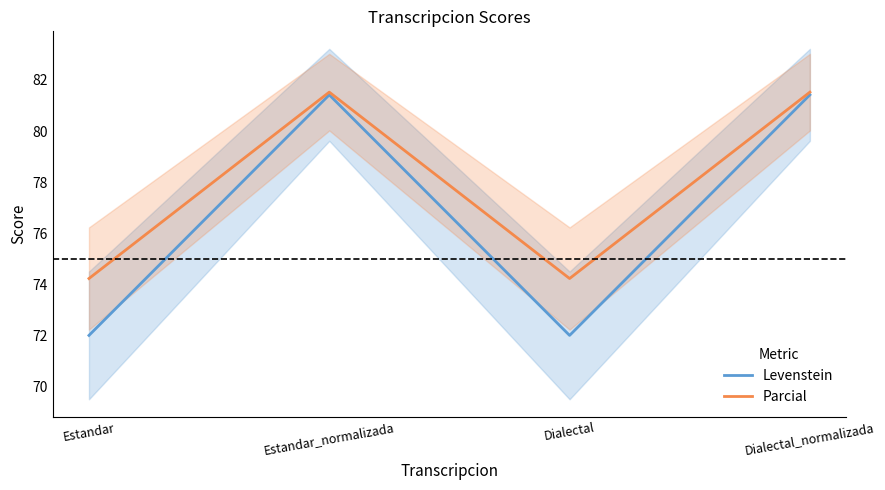

Reading left to right, what are all the values shown in this chart?

Levenstein: 72.0	81.4	72.0	81.4
Parcial: 74.2	81.5	74.2	81.5